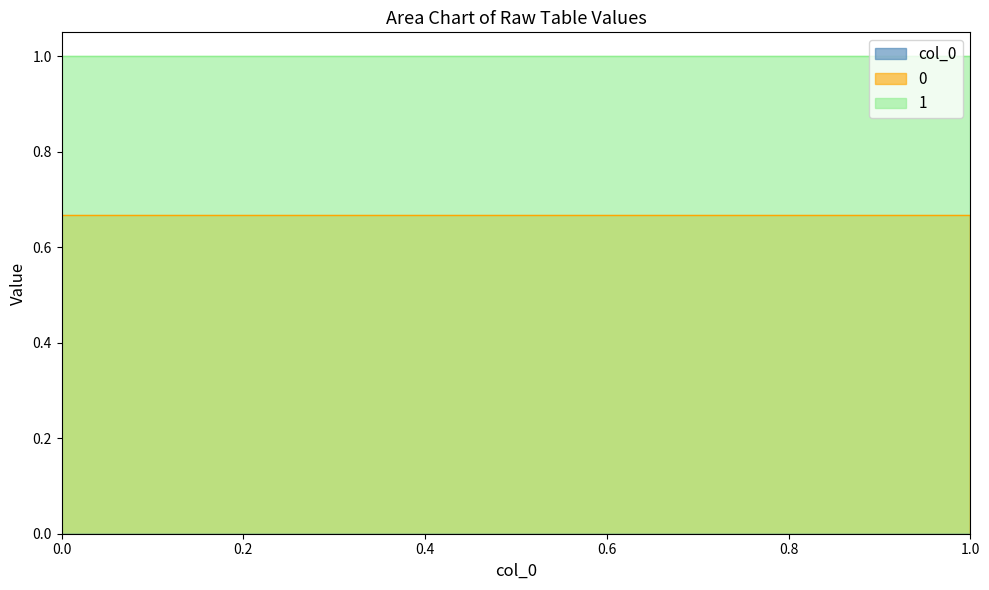

Which has a higher value, 1 or 0?

1